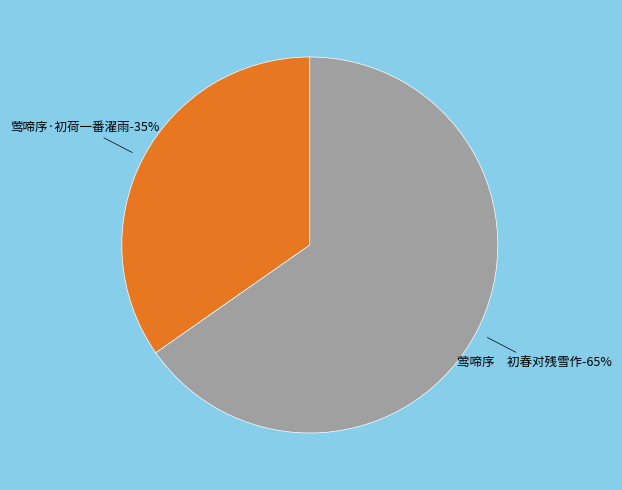

Rank the categories by value from lowest to highest.

莺啼序·初荷一番濯雨, 莺啼序　初春对残雪作